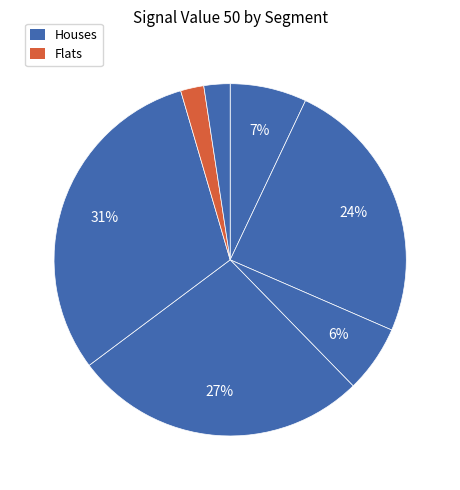

Count the number of slices in the pie.

7